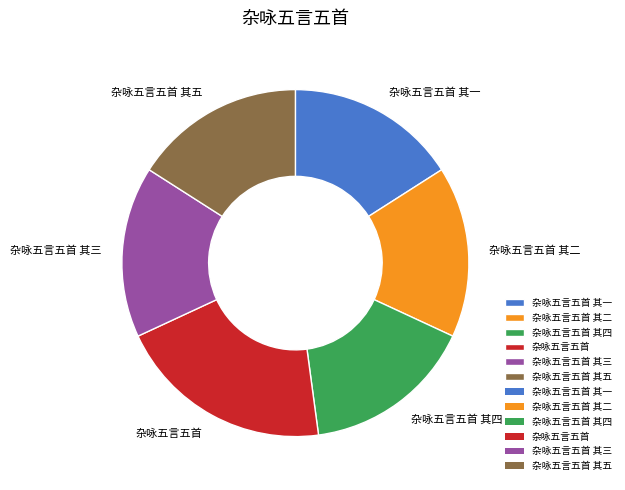

Which category has the biggest portion of the pie?

杂咏五言五首